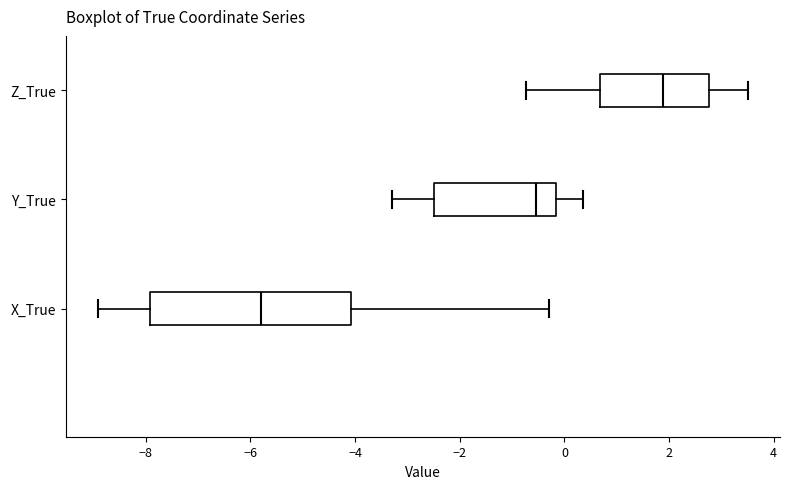

Where does the left whisker of the box for Z_True end on the x-axis? The values are not printed on the chart, so give them approximately, as read against the axis.

-0.8